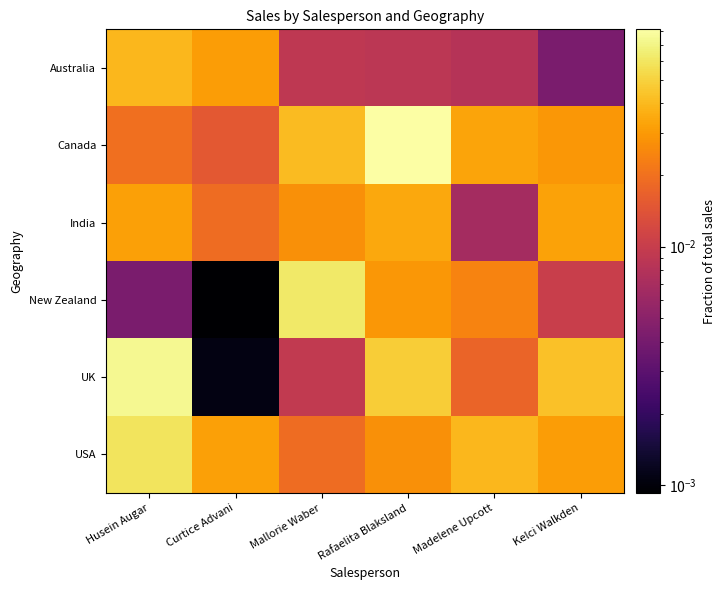

What is the total value across all series at Rafaelita Blaksland?

0.2